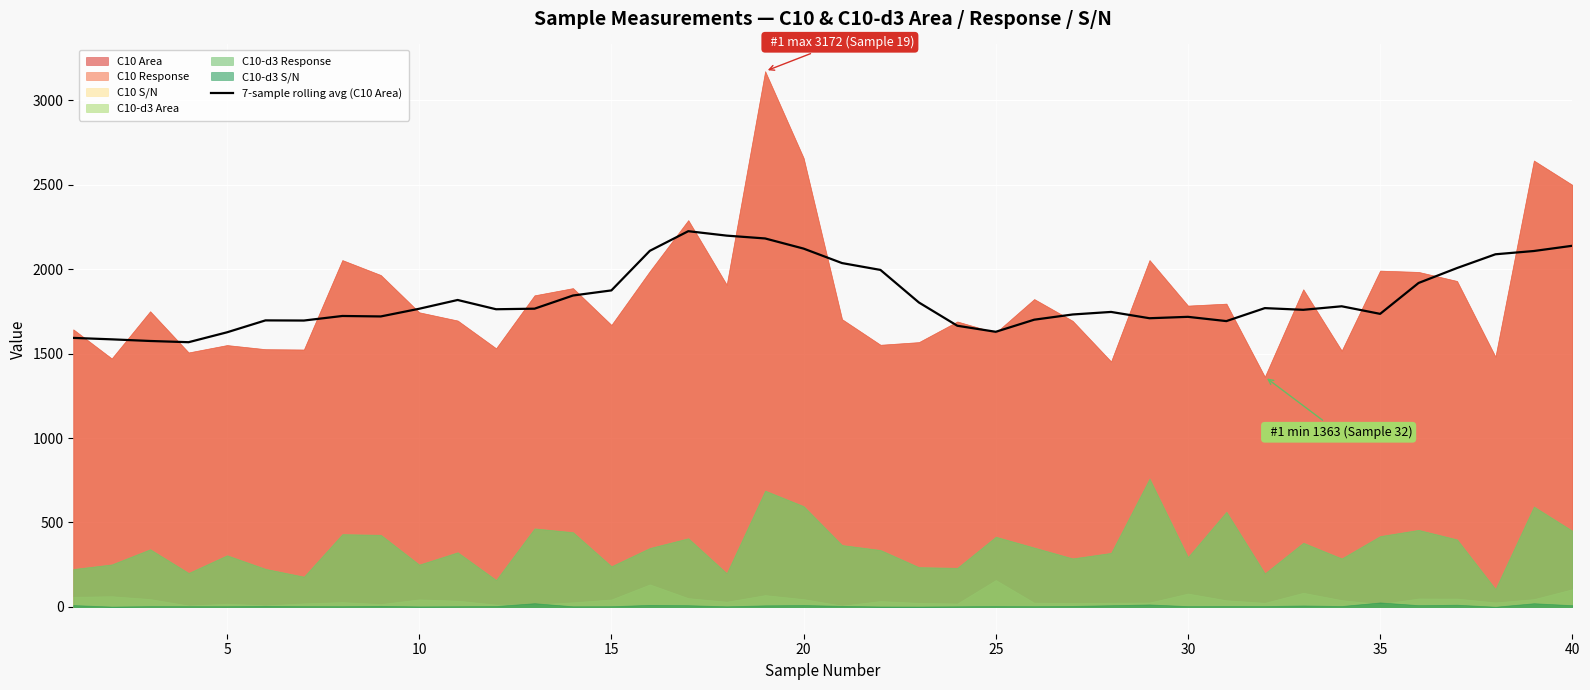

What is the maximum value for 7-sample rolling avg (C10 Area)?

2224.7